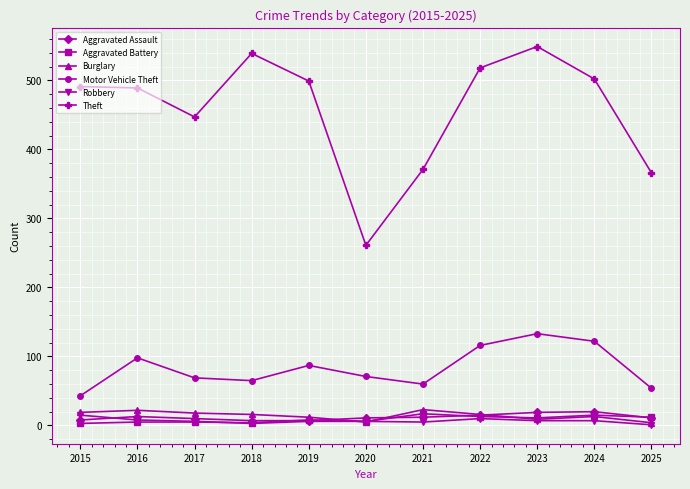

Is the value of Motor Vehicle Theft at 2025 greater than the value of Theft at 2022?

No